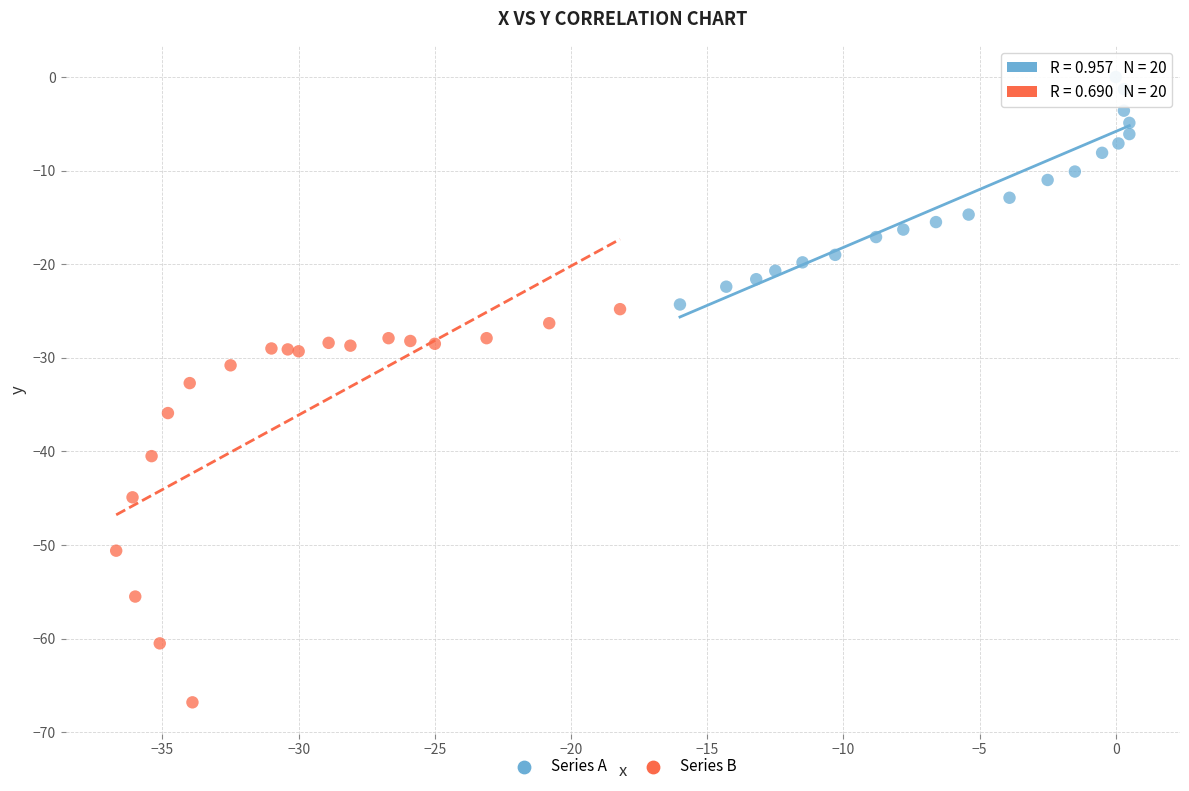

Which series reaches the maximum Y coordinate?

Series A